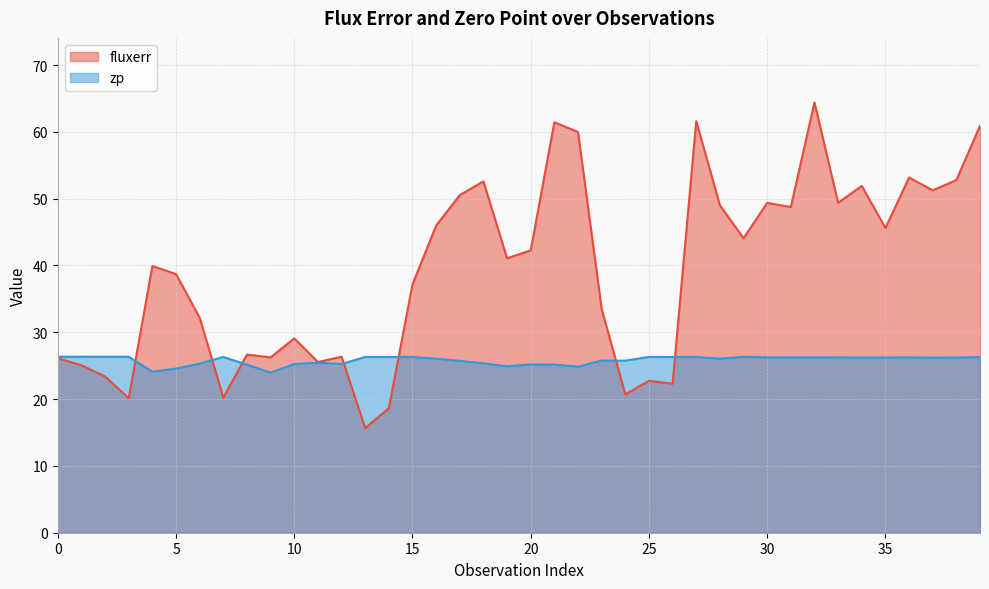

What is the lowest value of the zp series?

24.0